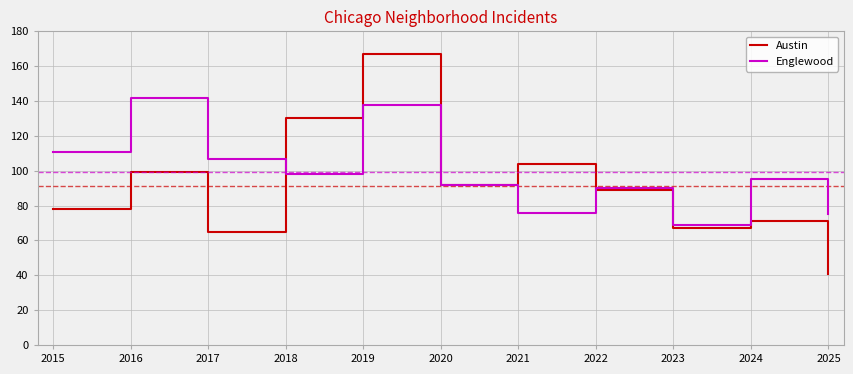

What is the approximate value of Englewood at 2015?

111